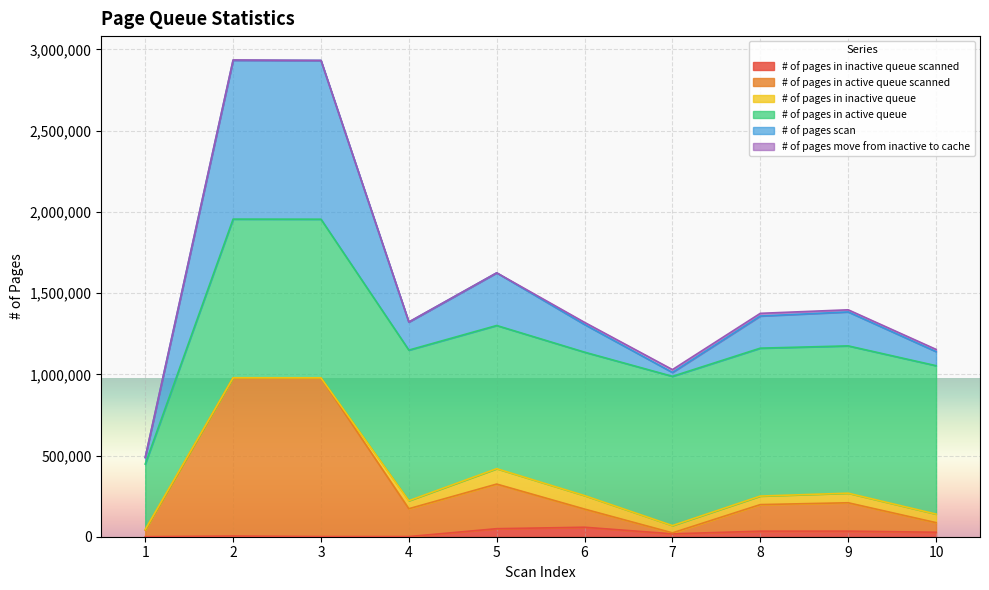

Is the value of # of pages in inactive queue scanned at 7 greater than the value of # of pages scan at 9?

No